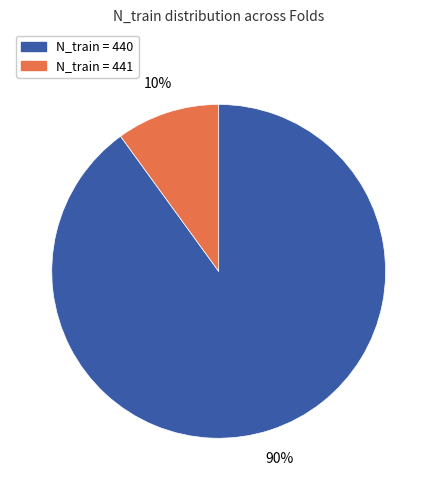

Is there any slice that represents more than half of the pie?

Yes